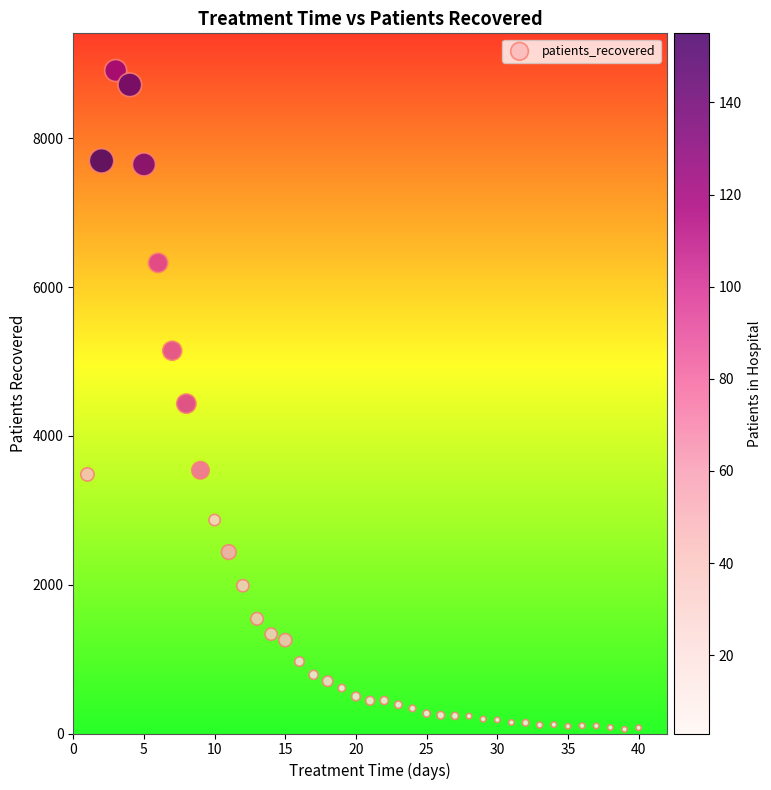

What is the range of X values (max minus min)?

39